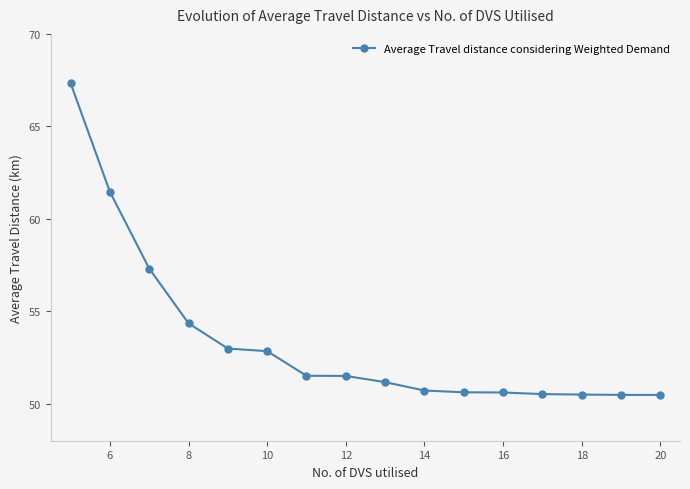

What is the average value?

53.4